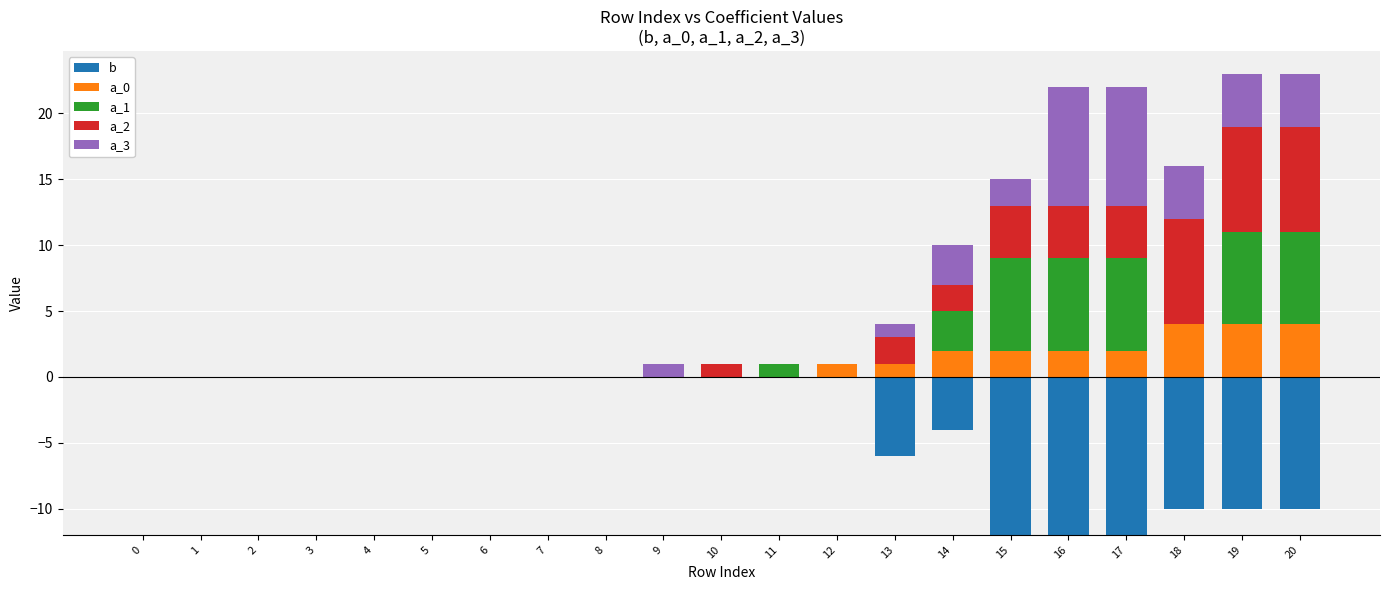

How many groups of bars are there?

21